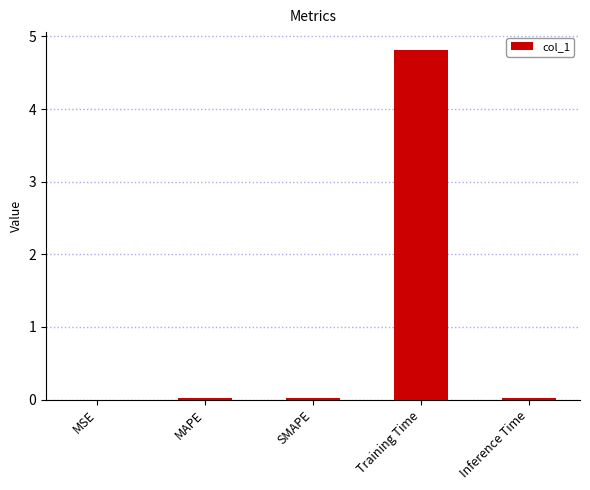

What is the maximum value shown in the chart?

4.8